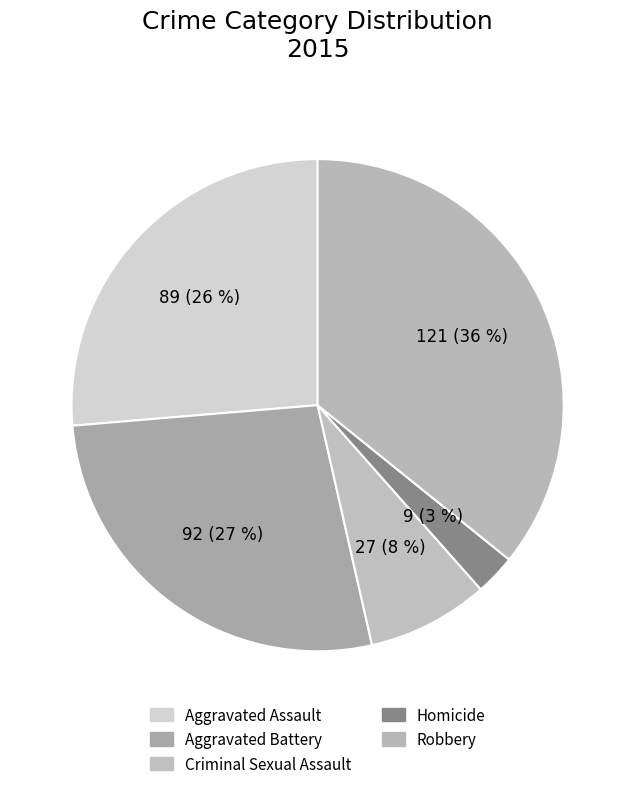

Is it true that Criminal Sexual Assault is 8% of the pie?

True